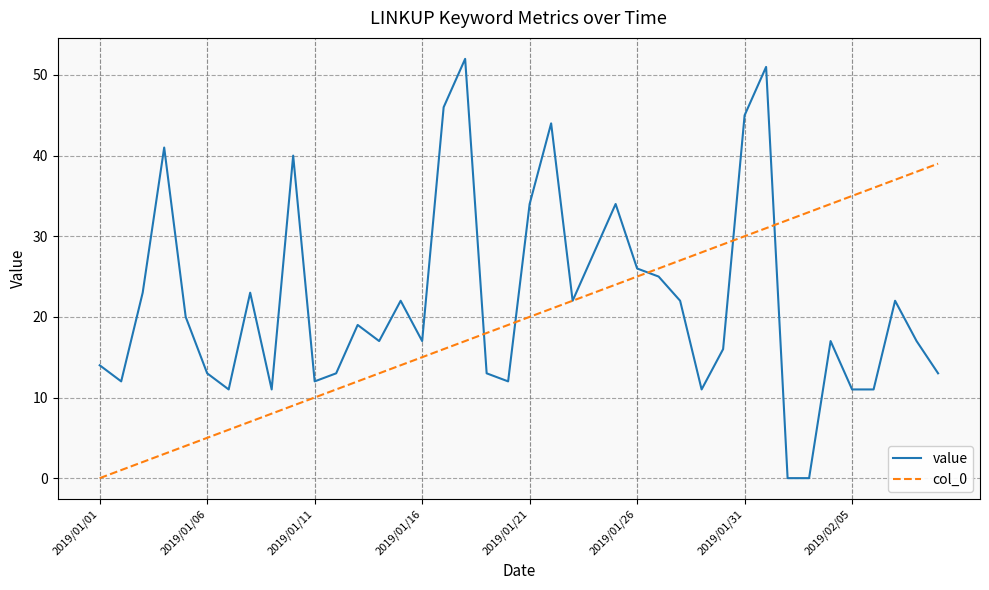

Which series ends up on top after the final intersection of col_0 and value?

col_0